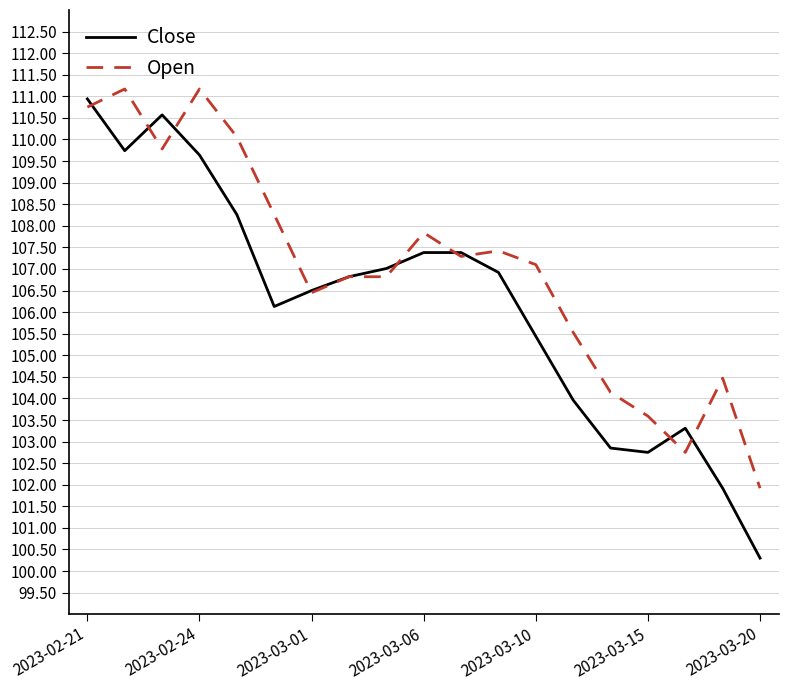

Which series ends up on top after the final intersection of Open and Close?

Open